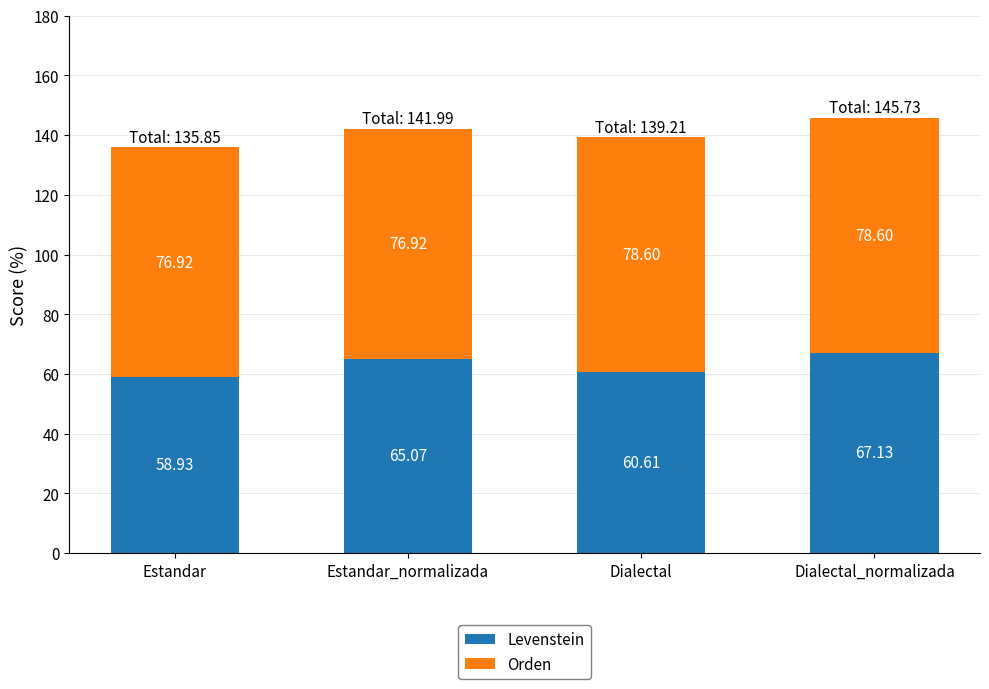

What is the average value of the Levenstein series?

62.9